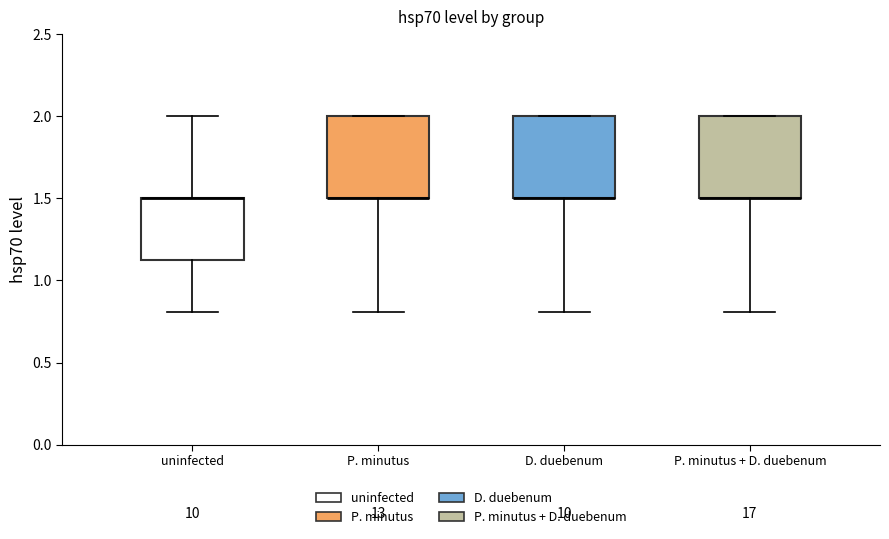

Where does the lower whisker of the box for D. duebenum end on the y-axis? The values are not printed on the chart, so give them approximately, as read against the axis.

0.80